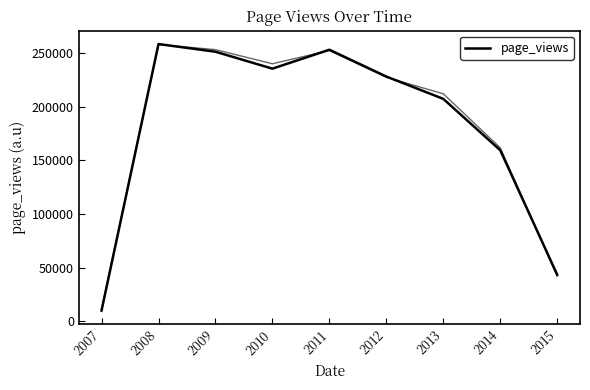

What is the value of the 1st point from the left?

9793